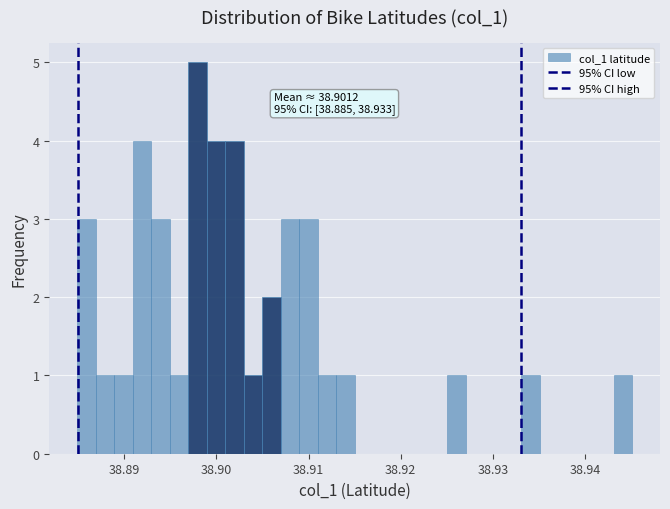

Read against the x-axis, roughly where is the centre of the tallest bar?

38.898